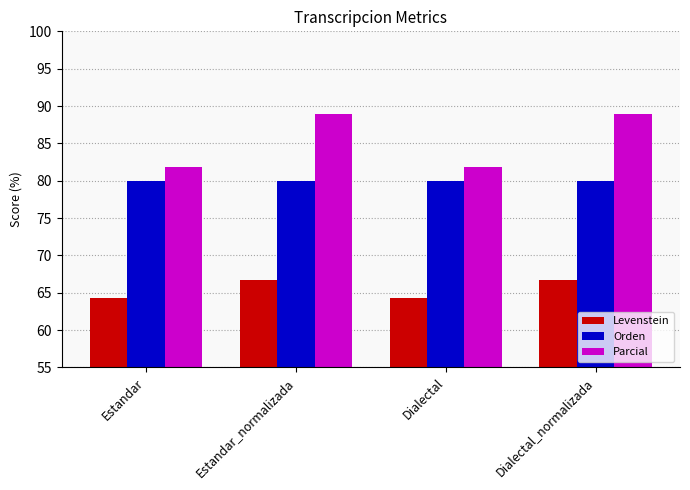

What position from the left is Estandar_normalizada?

2